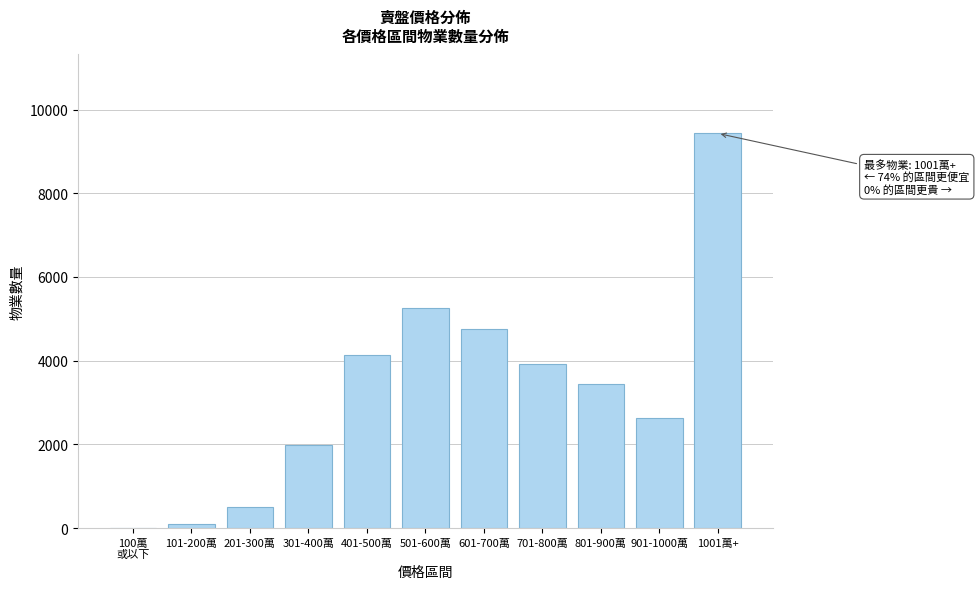

The chart shows a value of 2626.8 at 901-1000萬. True or false?

True